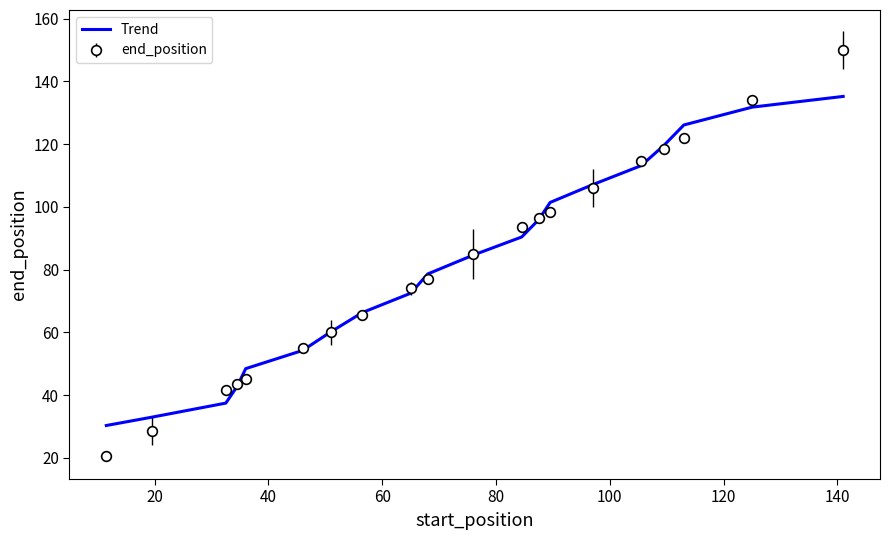

What is the greatest value displayed?

150.0